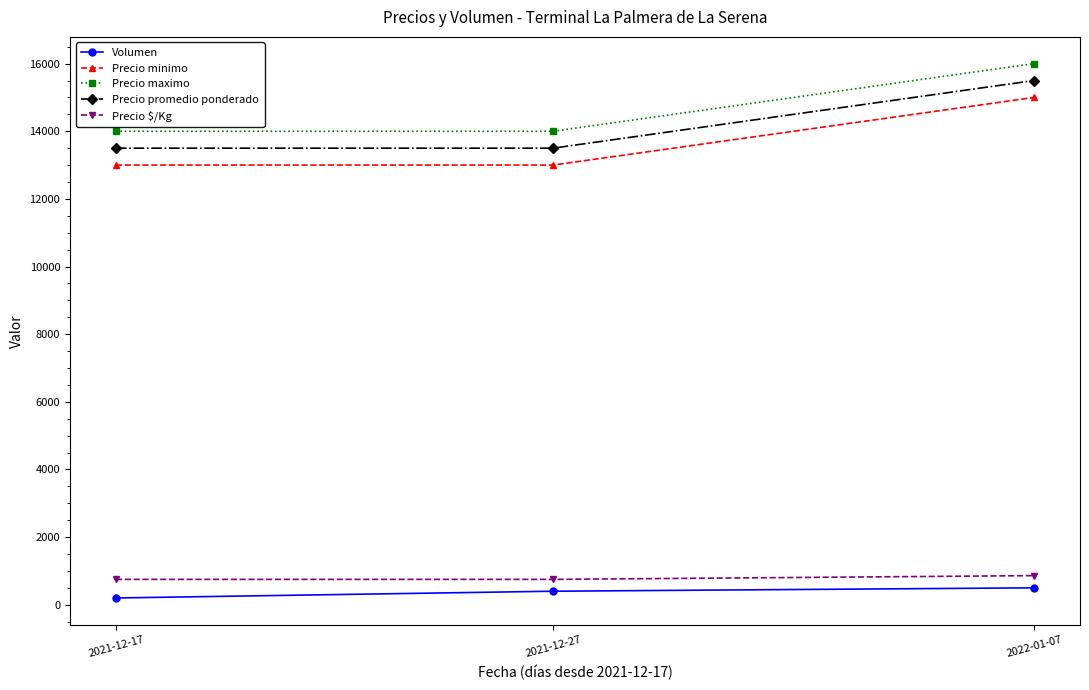

Reading left to right, transcribe all the data shown in this chart.

Volumen: 200	400	500
Precio minimo: 13000	13000	15000
Precio maximo: 14000	14000	16000
Precio promedio ponderado: 13500	13500	15500
Precio $/Kg: 750	750	861